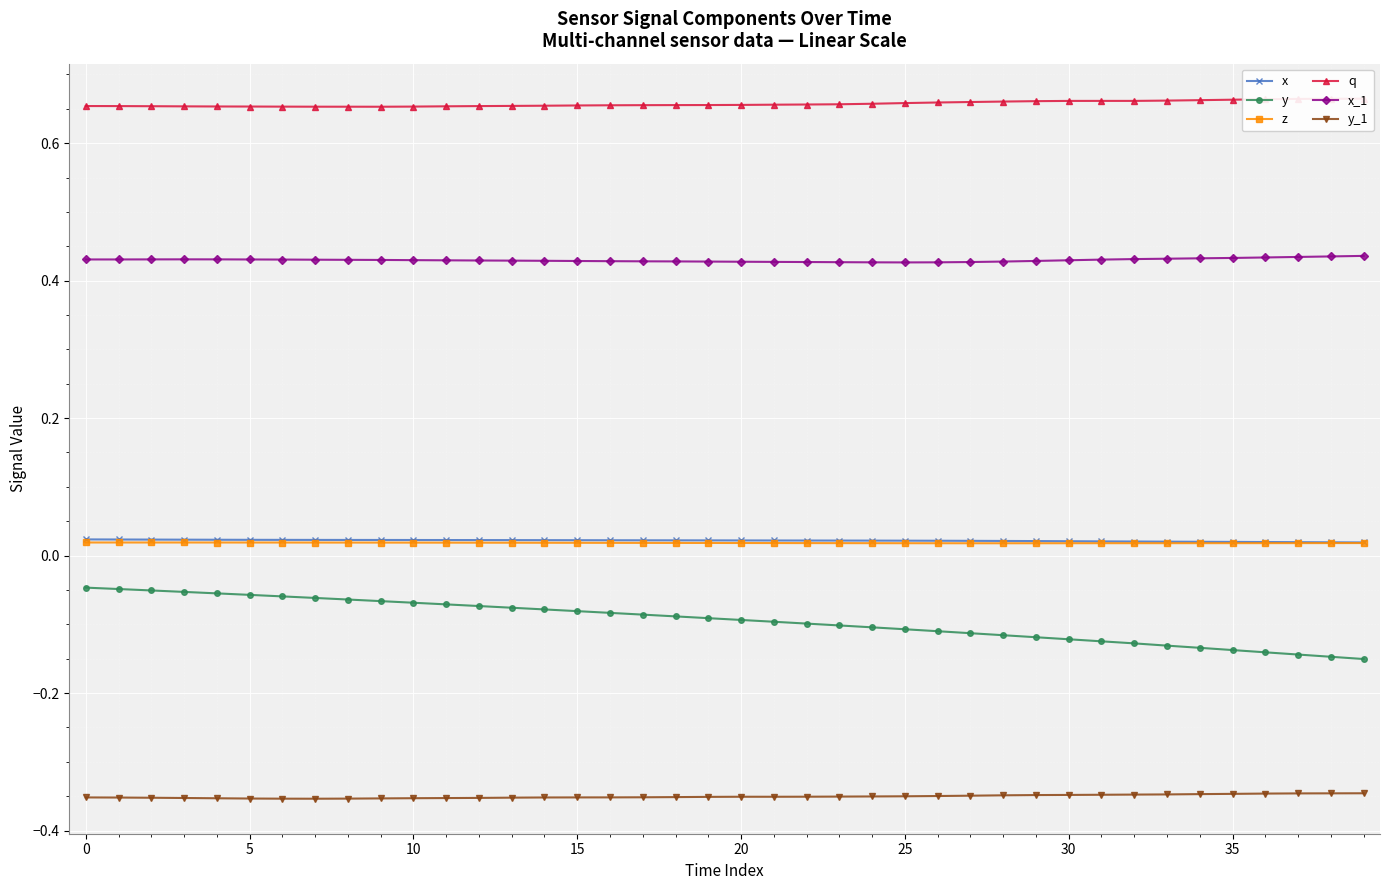

Rank the series by their maximum value, from lowest to highest.

y_1, y, z, x, x_1, q